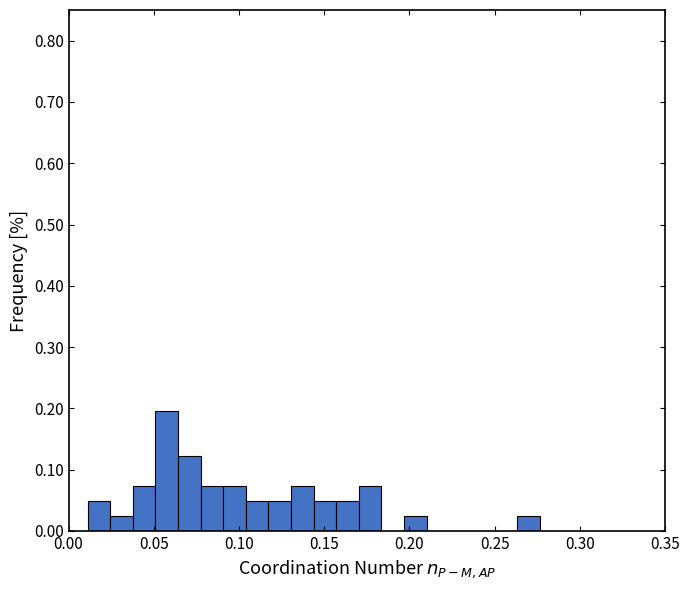

Read against the x-axis, roughly where is the centre of the tallest bar?

0.060